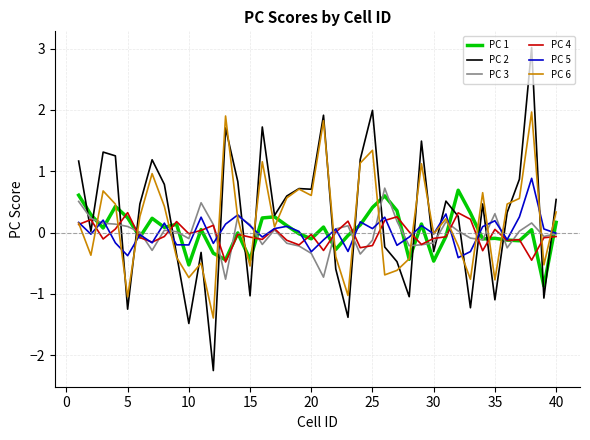

What is the lowest value of the PC 6 series?

-1.4